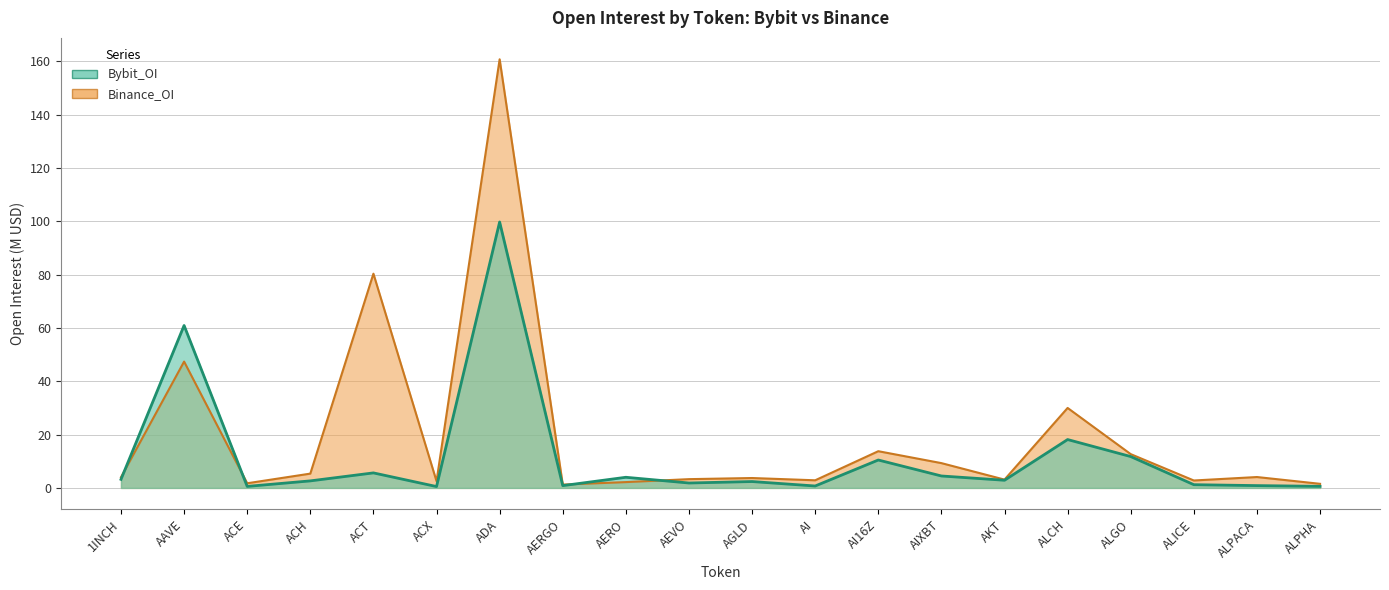

The value of Bybit_OI at ALPACA is 1.5. True or false?

False